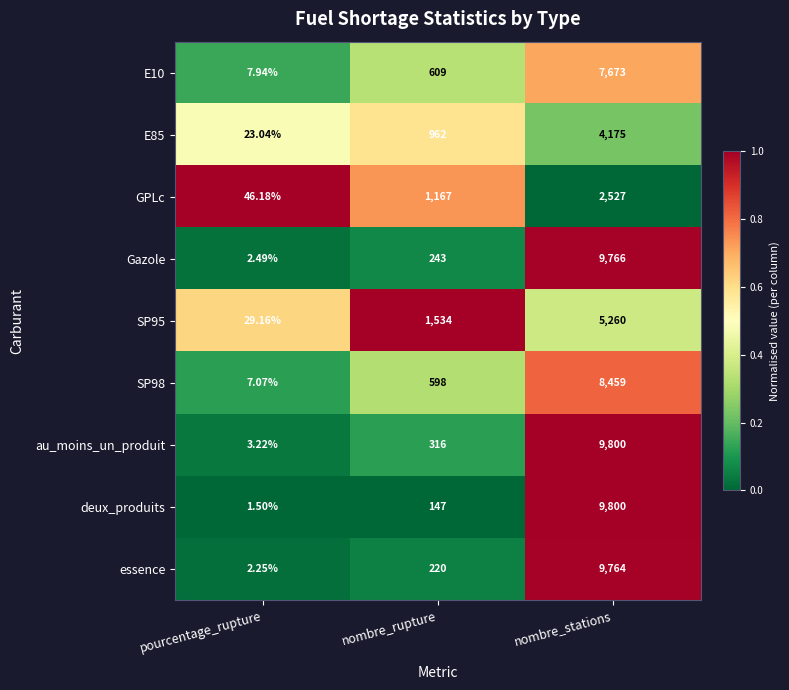

List the labels in order of essence value, largest first.

nombre_stations, nombre_rupture, pourcentage_rupture